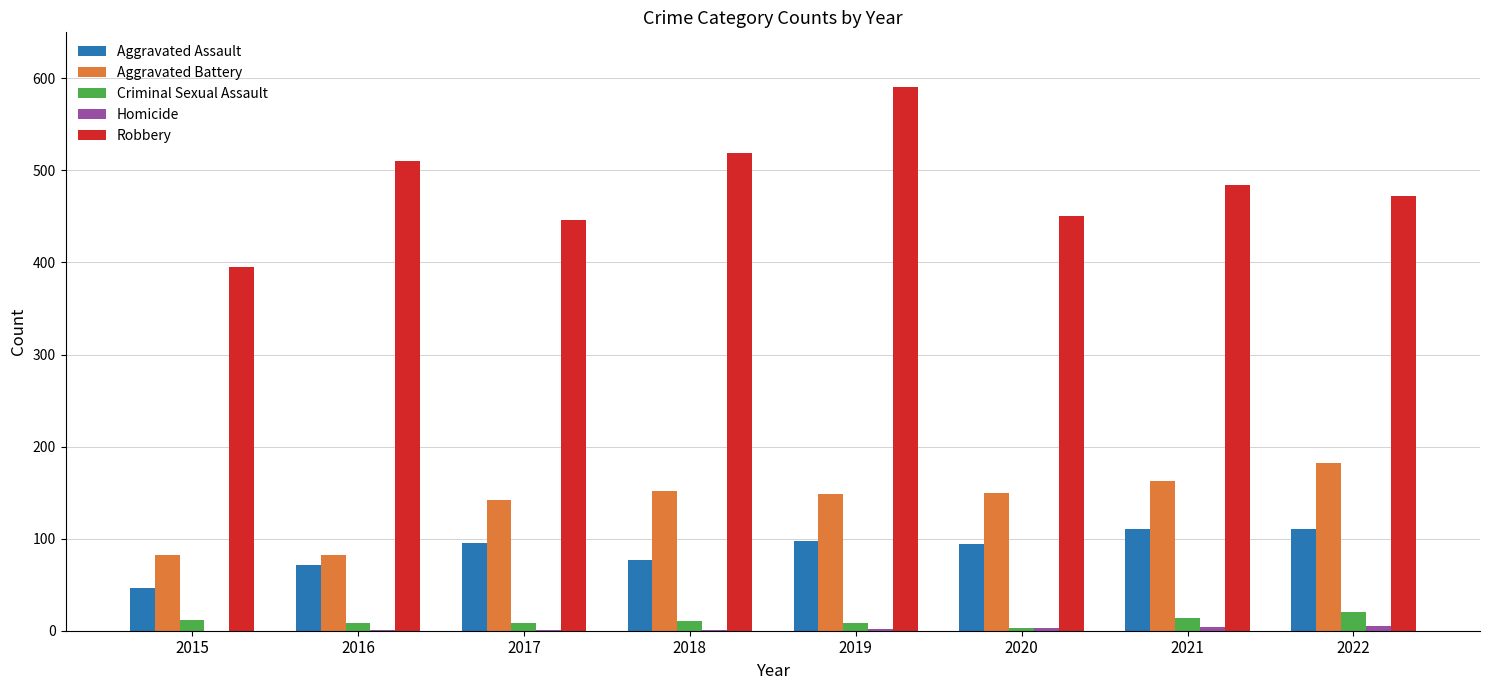

Which category has the highest value across all series?

2019